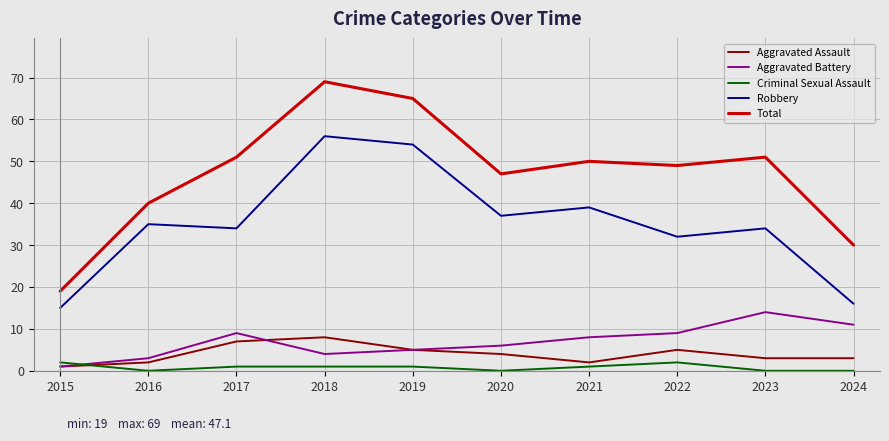

Between 2018 and 2019, which series saw the biggest shift?

Total